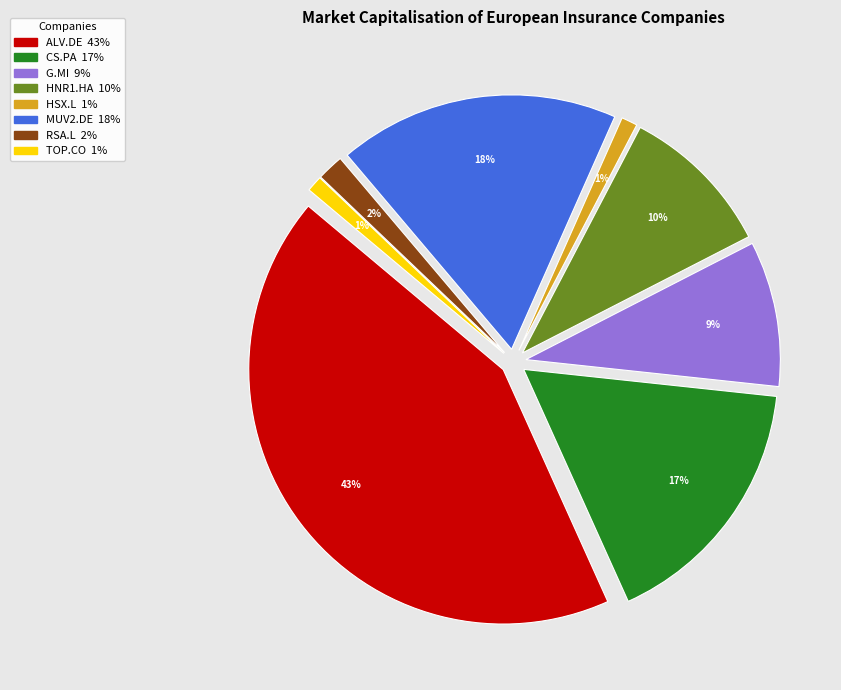

Between CS.PA and RSA.L, which is larger?

CS.PA